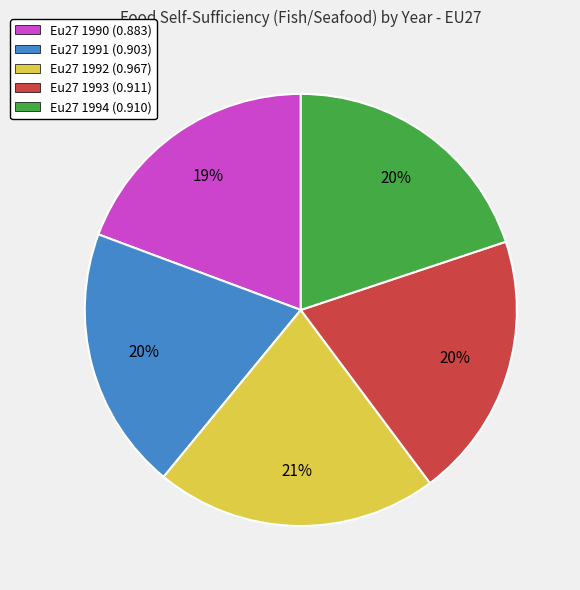

To the nearest percent, what is the difference between the largest and smallest slice percentages?

2%